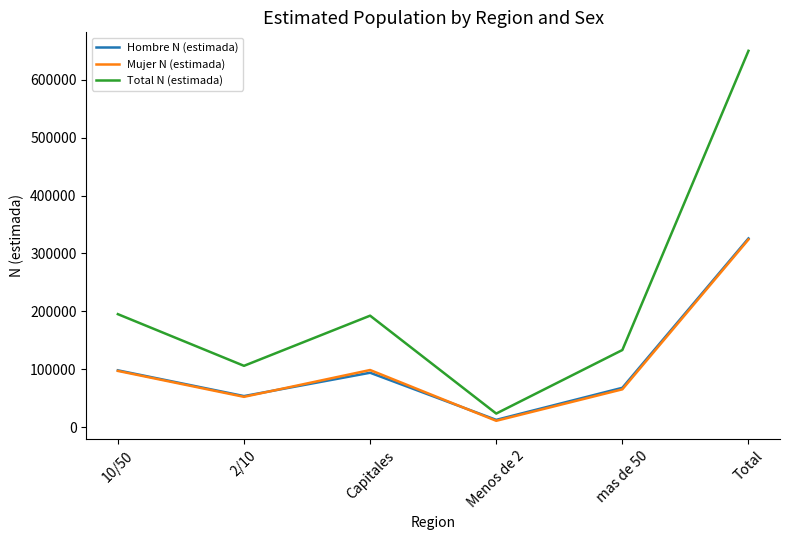

What is the difference between the highest and lowest values at Capitales?

98624